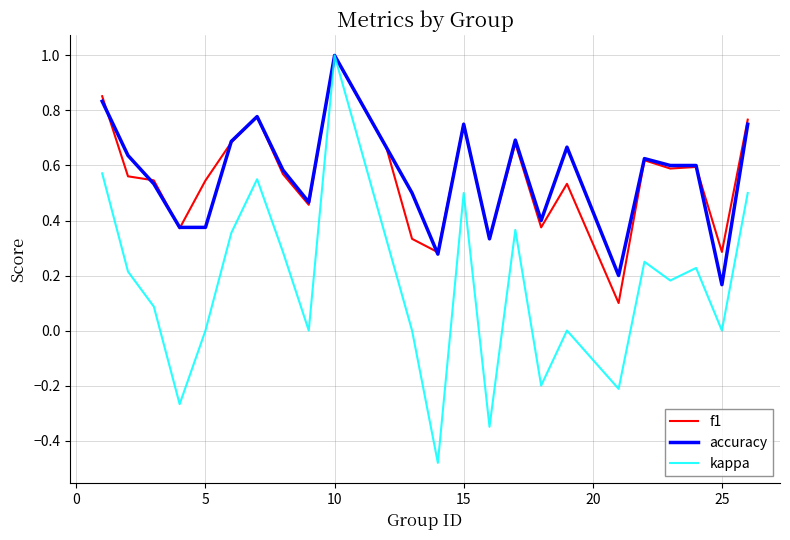

In f1, how many points are higher than both neighbors (excluding endpoints)?

7